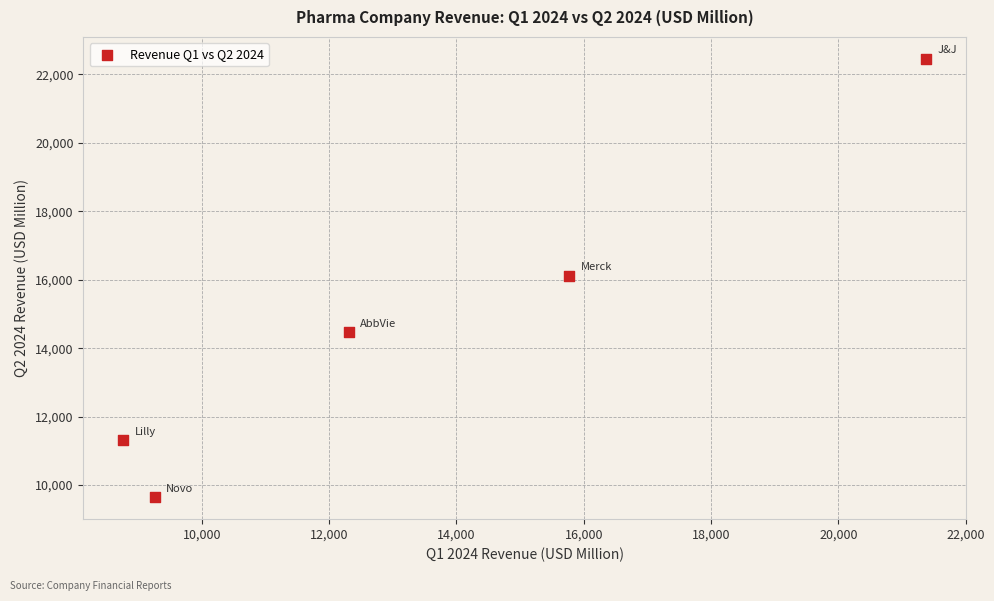

What is the average Y value?

14794.9